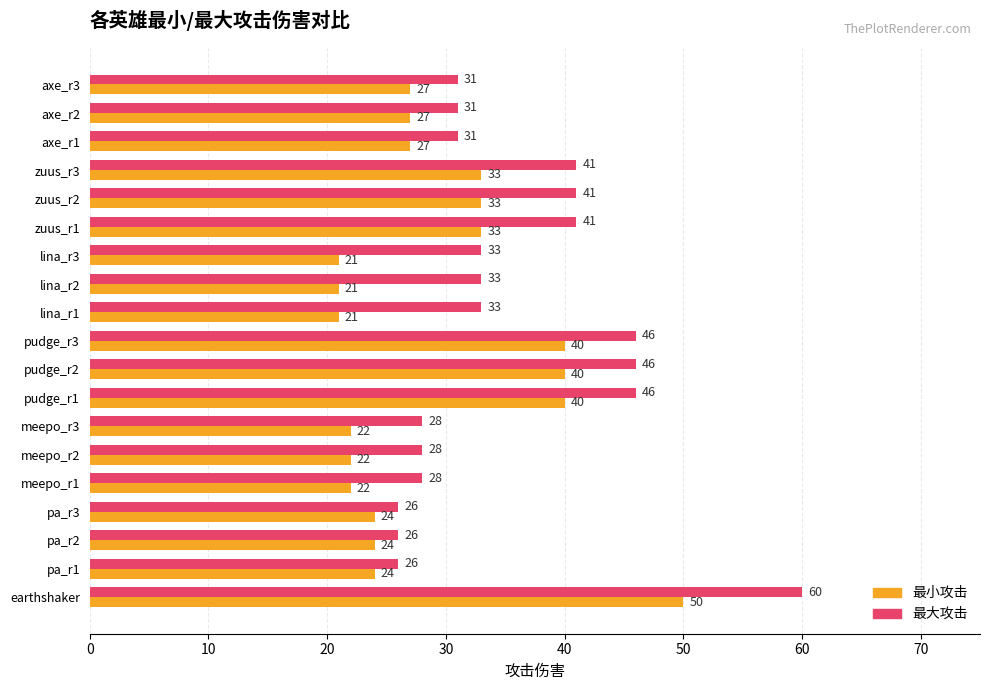

Is it true that 最小攻击 equals 40 at pudge_r2?

True